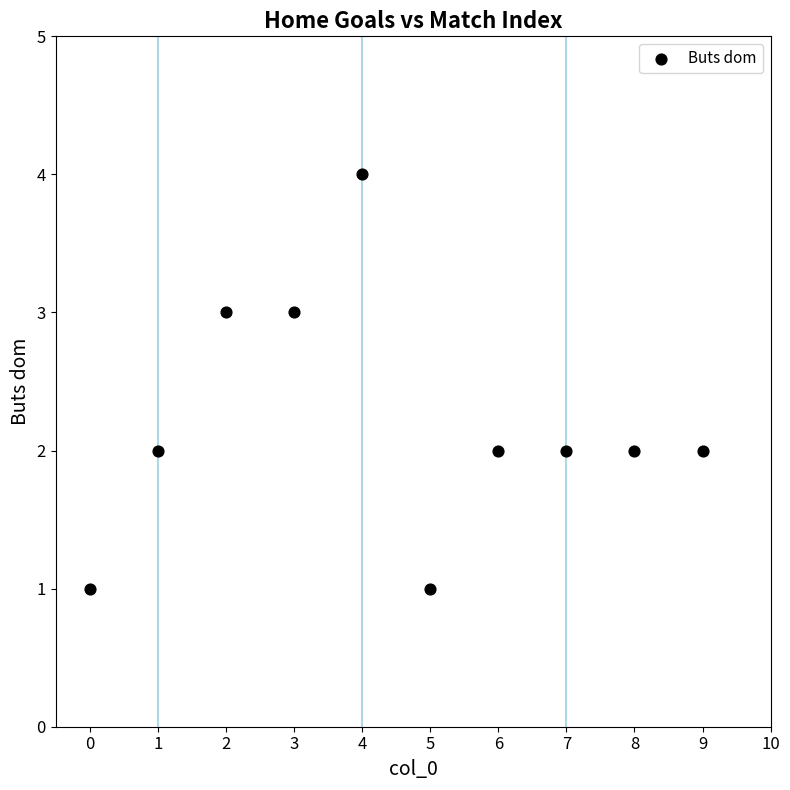

What is the average X value?

4